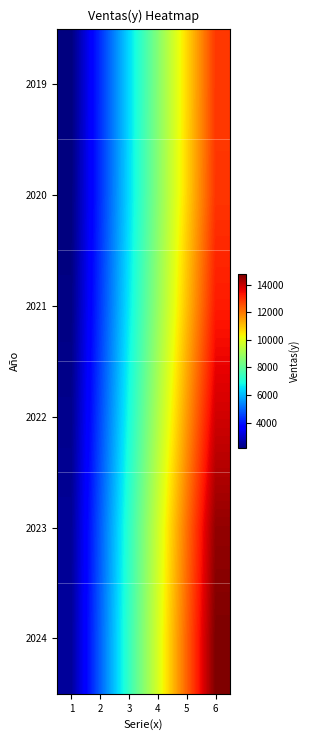

How many categories are shown in the chart?

6